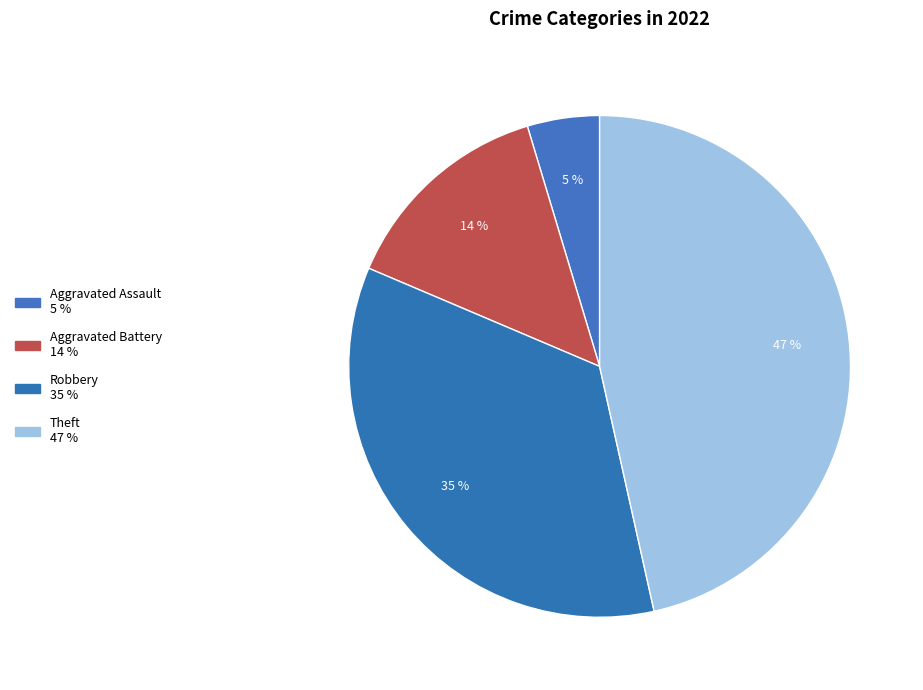

How many segments does this pie chart have?

4